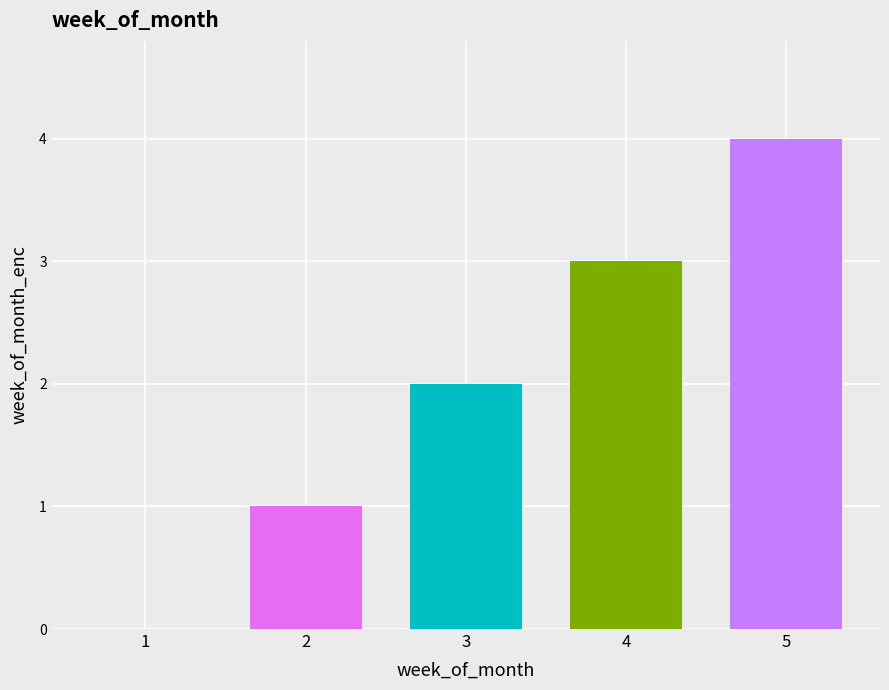

The chart shows a value of 3 at 4. True or false?

True